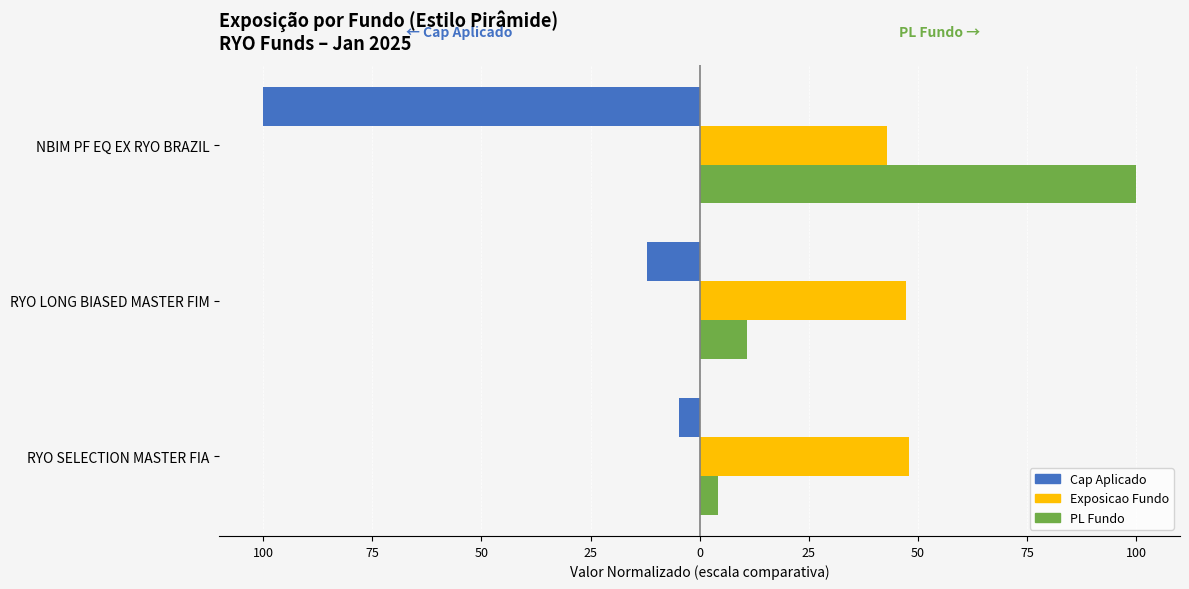

The value of Exposicao Fundo (×4) at RYO LONG BIASED MASTER FIM is 23.1. True or false?

False